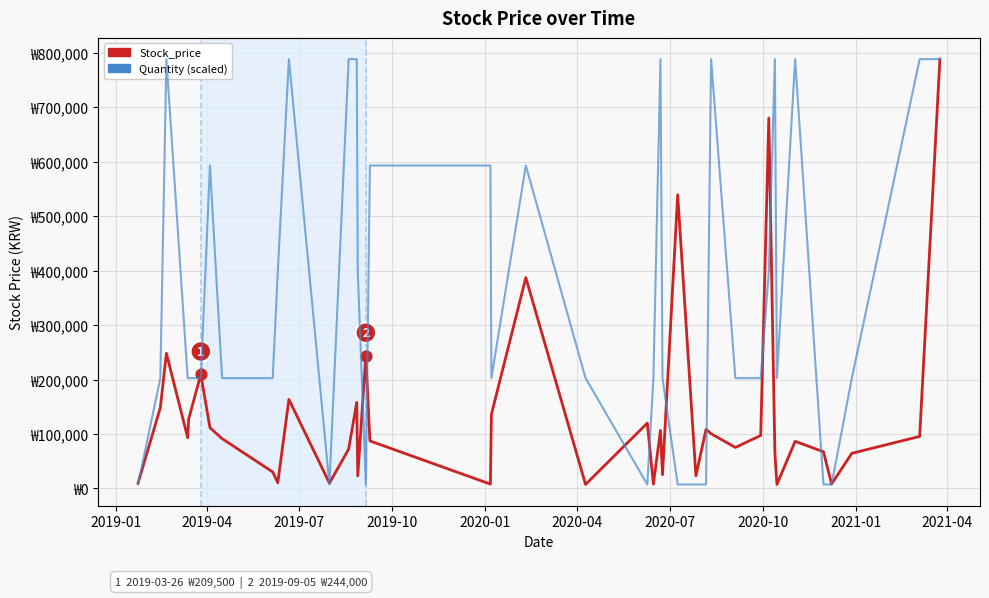

At how many categories does at least one series exceed 708307?

1